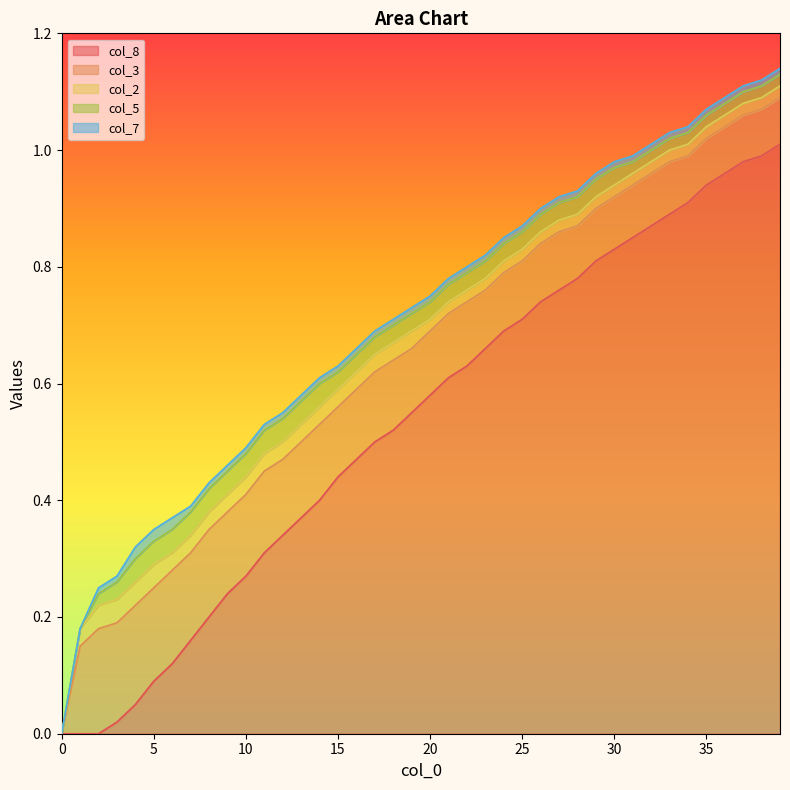

At 20, list the series in order from largest to smallest.

col_8, col_3, col_5, col_2, col_7